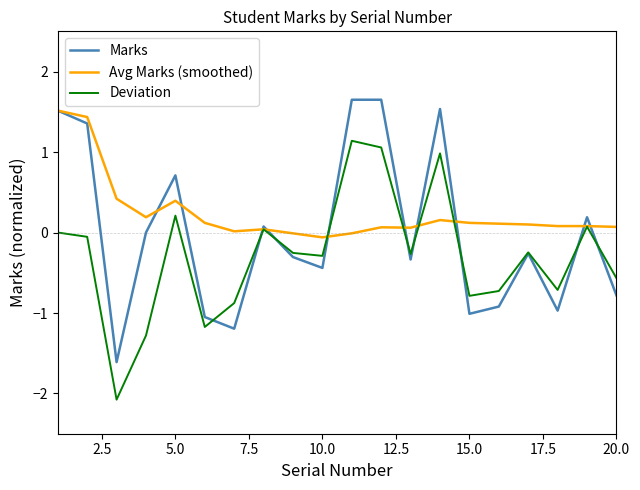

Rank the series by their maximum value, from lowest to highest.

Deviation, Avg Marks (smoothed), Marks